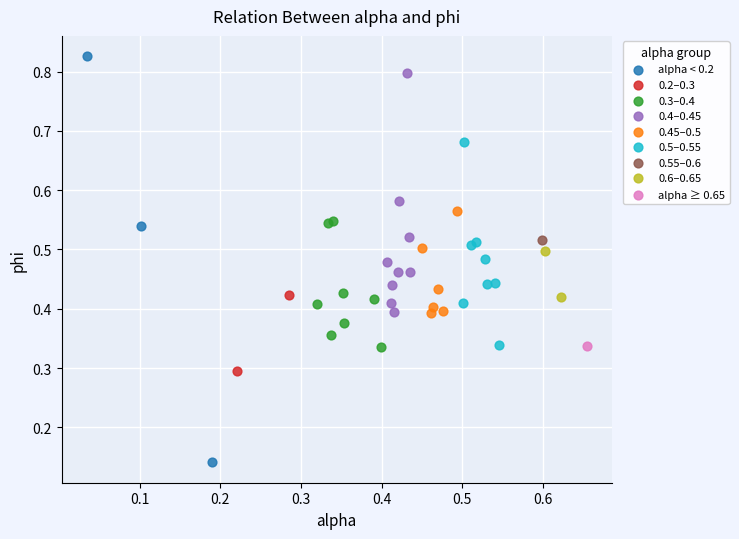

What are all the series names shown in the legend?

alpha < 0.2, 0.2–0.3, 0.3–0.4, 0.4–0.45, 0.45–0.5, 0.5–0.55, 0.55–0.6, 0.6–0.65, alpha ≥ 0.65